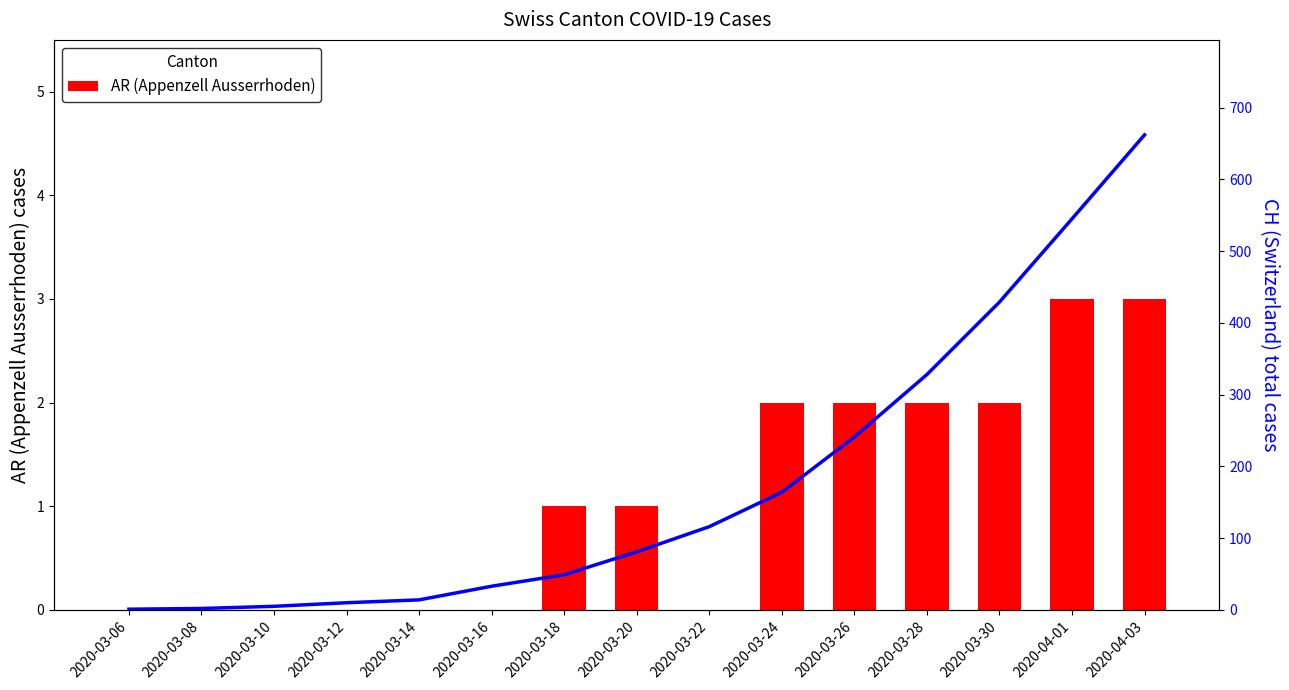

What is the difference between the maximum and minimum values in the CH (Switzerland) series?

661